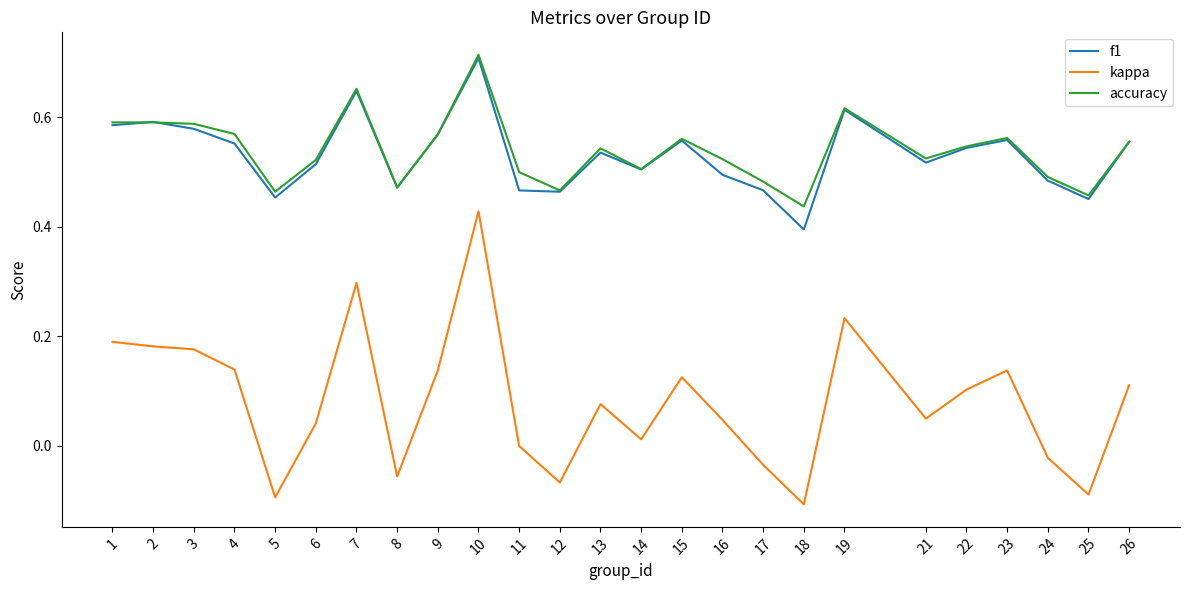

True or false: kappa and accuracy cross at least once.

False